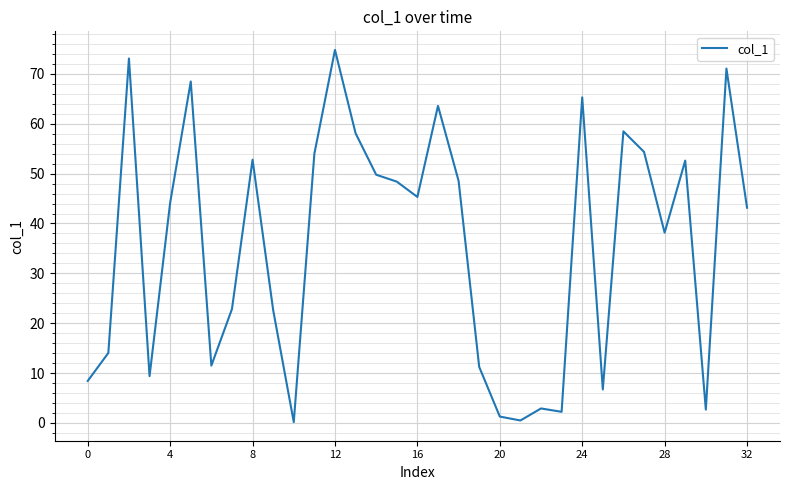

What is the greatest value displayed?

74.8